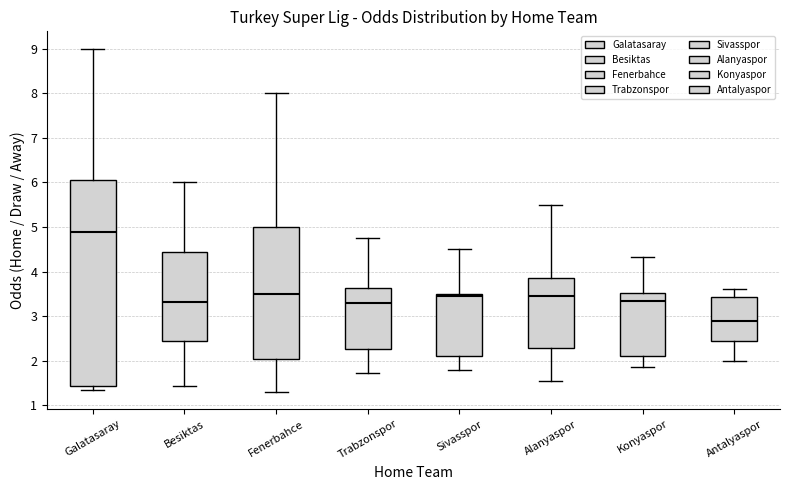

Reading left to right, read every box against the y-axis: the position of its median line, the range the box covers, and the ends of its whiskers. The values are not printed on the chart, so give them approximately, as read against the axis.

Galatasaray: median 4.9, box 1.4 to 6.1, whiskers 1.3 to 9.0
Besiktas: median 3.3, box 2.5 to 4.4, whiskers 1.4 to 6.0
Fenerbahce: median 3.5, box 2.0 to 5.0, whiskers 1.3 to 8.0
Trabzonspor: median 3.3, box 2.3 to 3.6, whiskers 1.7 to 4.8
Sivasspor: median 3.5 (just below the box's upper edge), box 2.1 to 3.5, whiskers 1.8 to 4.5
Alanyaspor: median 3.5, box 2.3 to 3.9, whiskers 1.6 to 5.5
Konyaspor: median 3.4, box 2.1 to 3.5, whiskers 1.9 to 4.3
Antalyaspor: median 2.9, box 2.4 to 3.4, whiskers 2.0 to 3.6